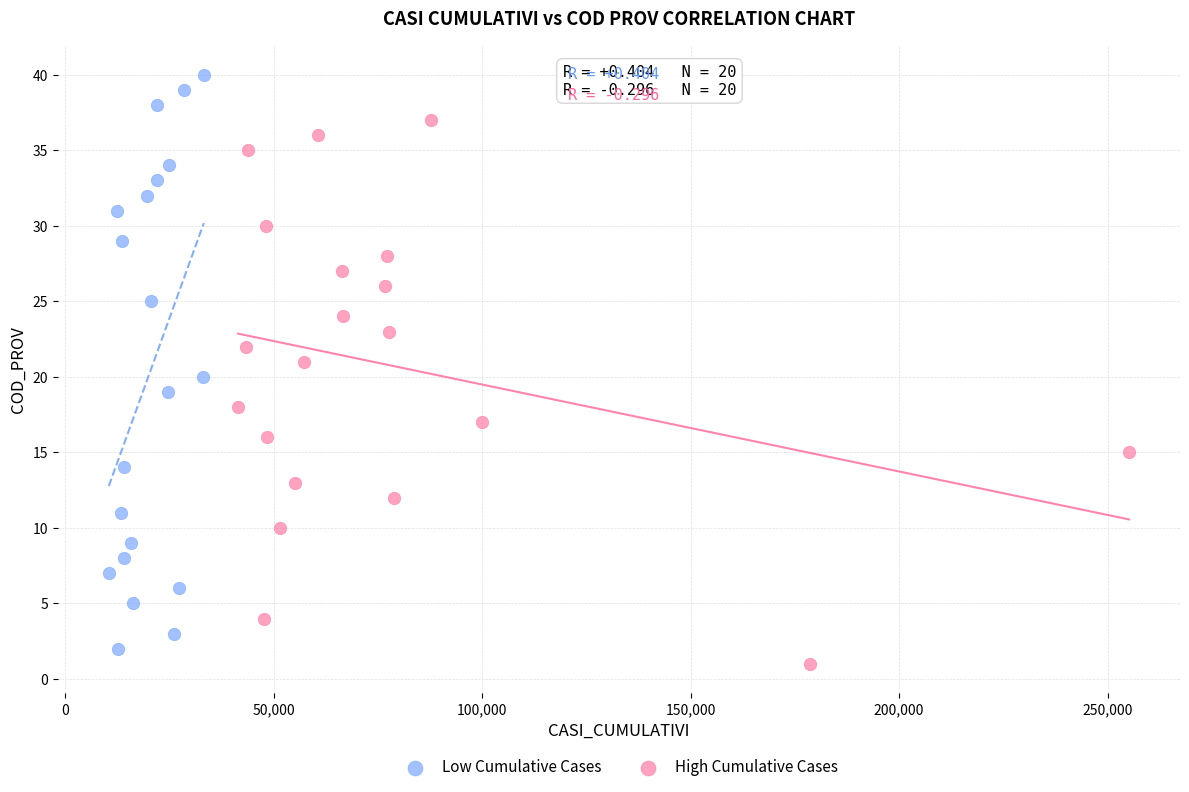

Which series has the widest spread of Y values?

Low Cumulative Cases